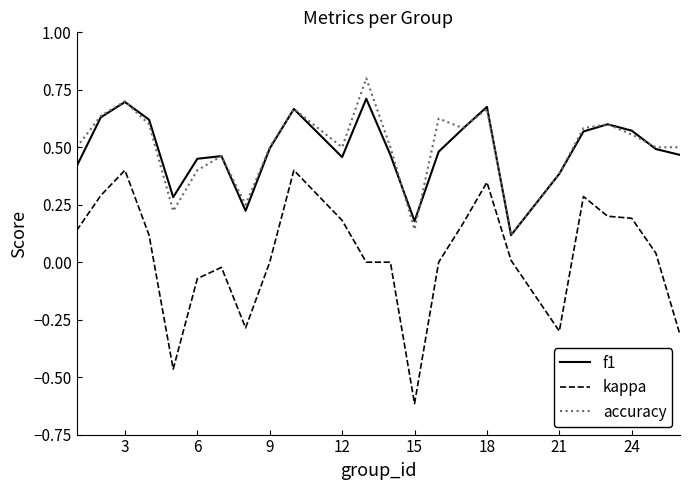

What is the minimum value shown in the chart?

-0.6